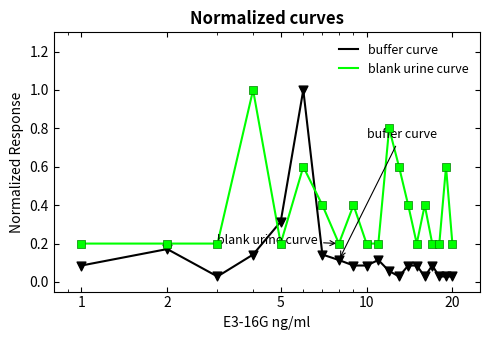

Which series has the widest spread of values?

buffer curve